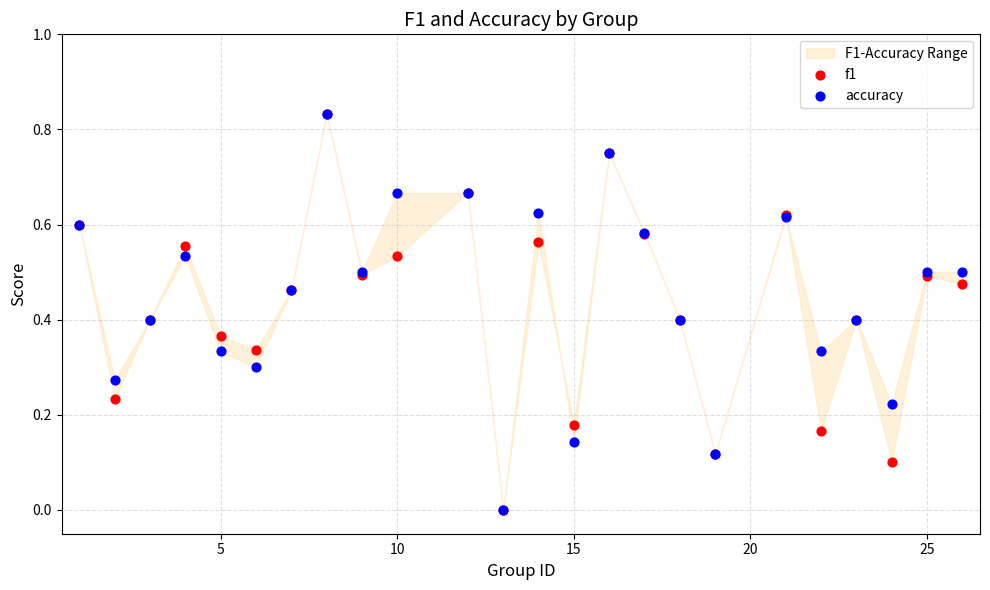

Which series has the widest spread of Y values?

f1